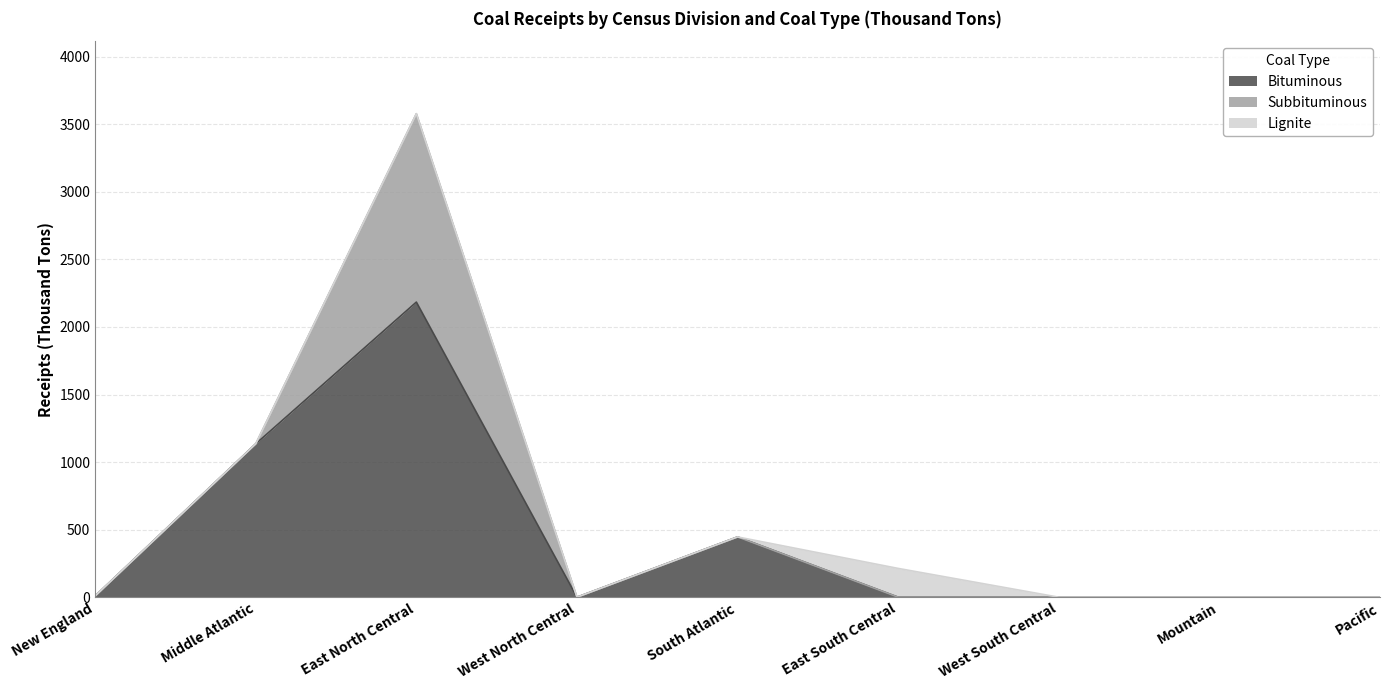

True or false: Subbituminous has more than 2 interior local peaks.

False